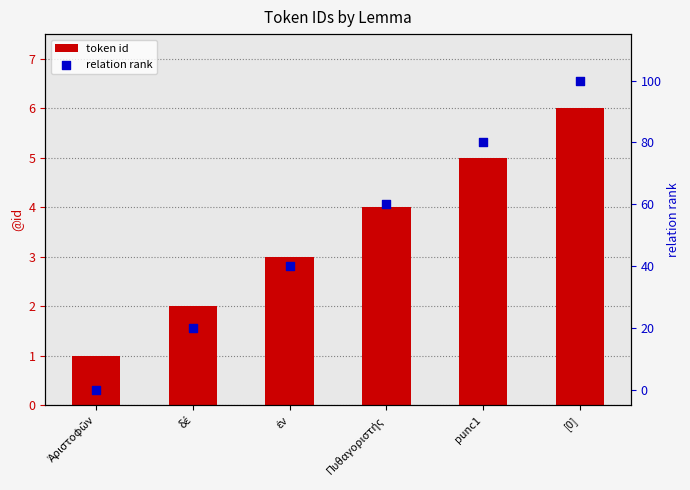

At which category is the sum across all series the highest?

[0]